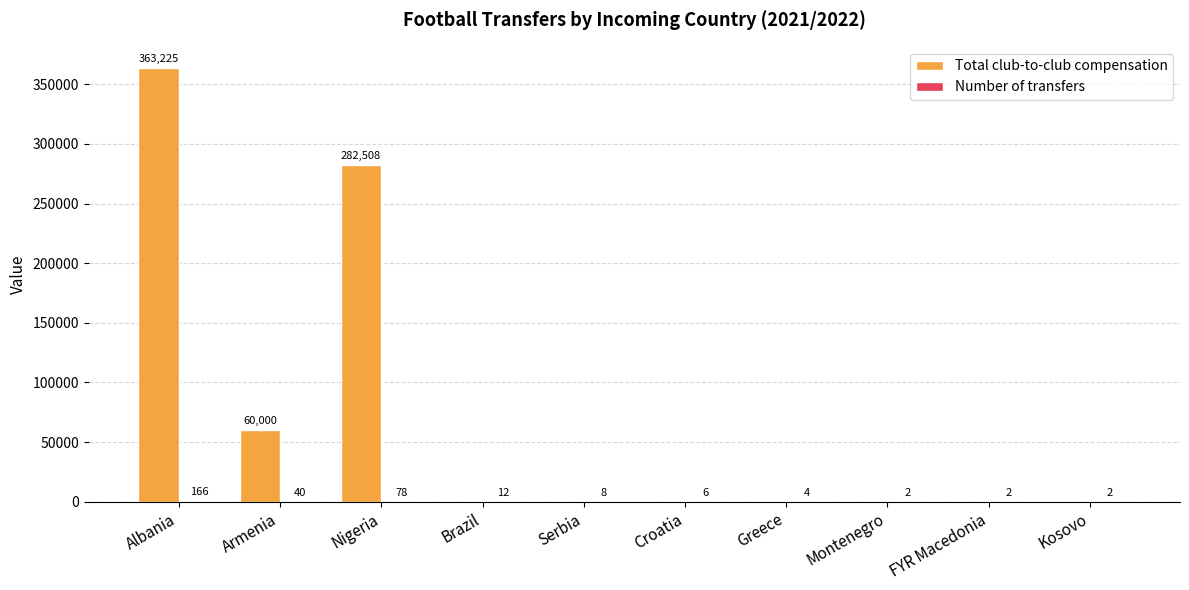

How many Total club-to-club compensation values are between 0 and 60000?

8